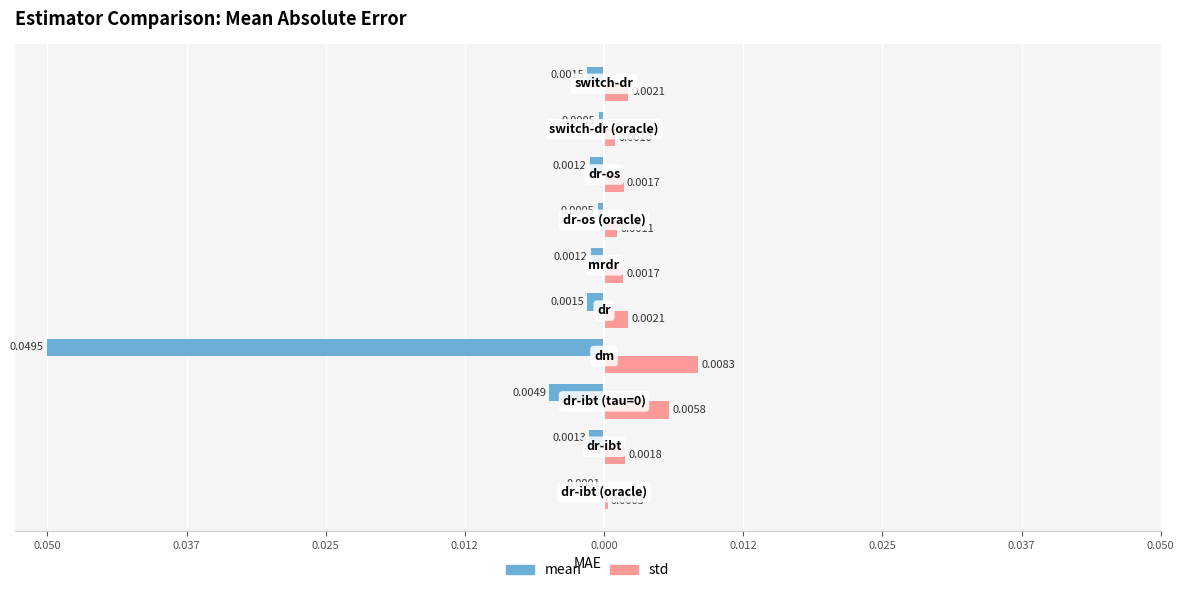

What are all the series names shown in the legend?

mean, std